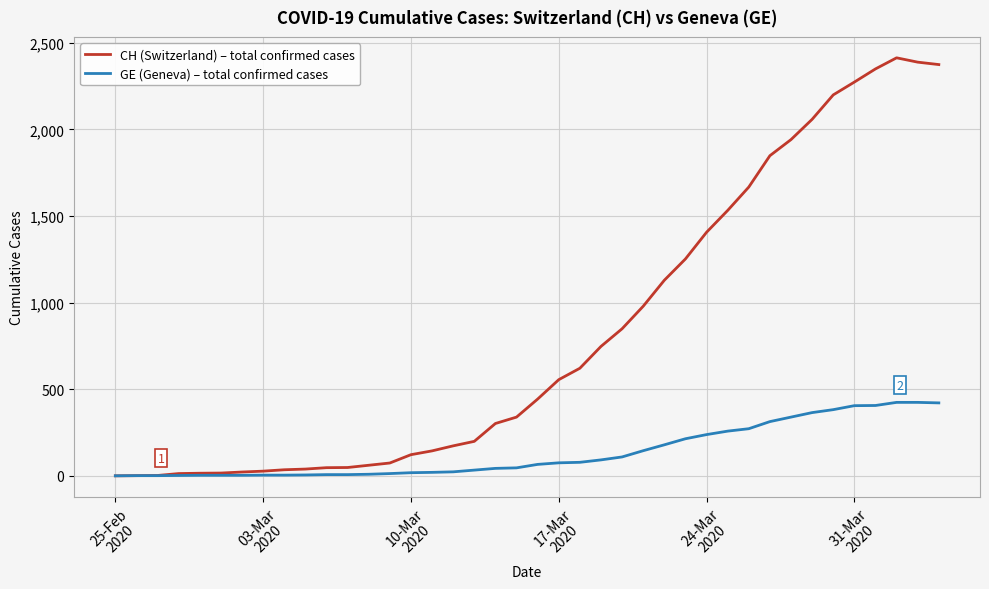

Rank the series by their maximum value, from lowest to highest.

GE (Geneva) – total confirmed cases, CH (Switzerland) – total confirmed cases